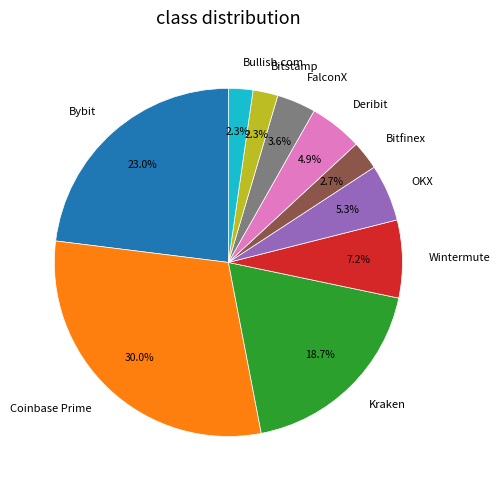

To the nearest percent, what is the average slice percentage?

10%